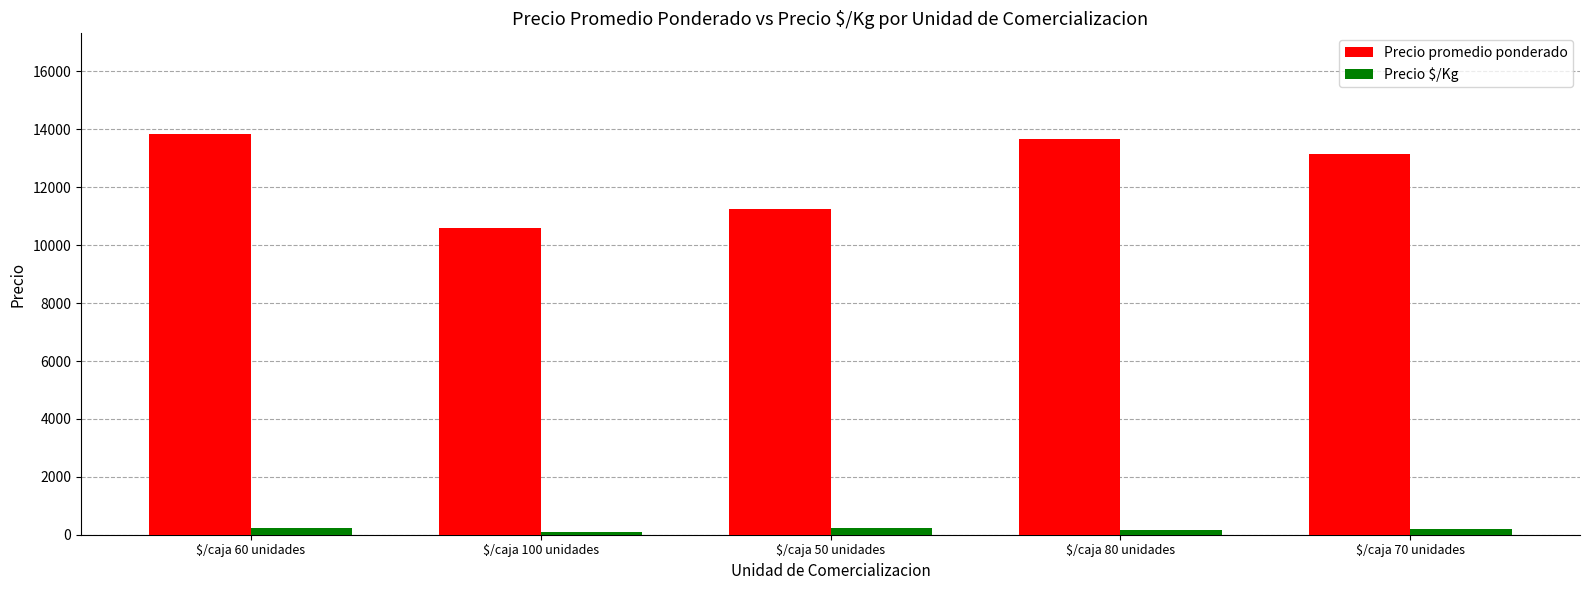

Count the number of categories in the chart.

5